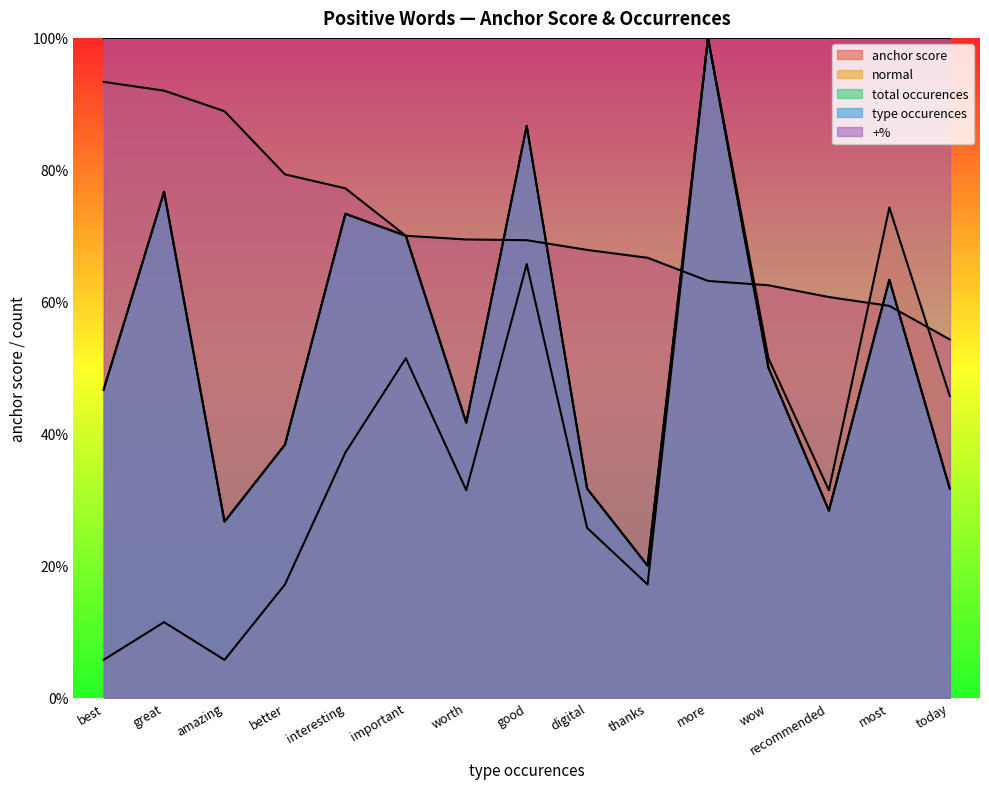

The value of total occurences at more is 26.0. True or false?

False